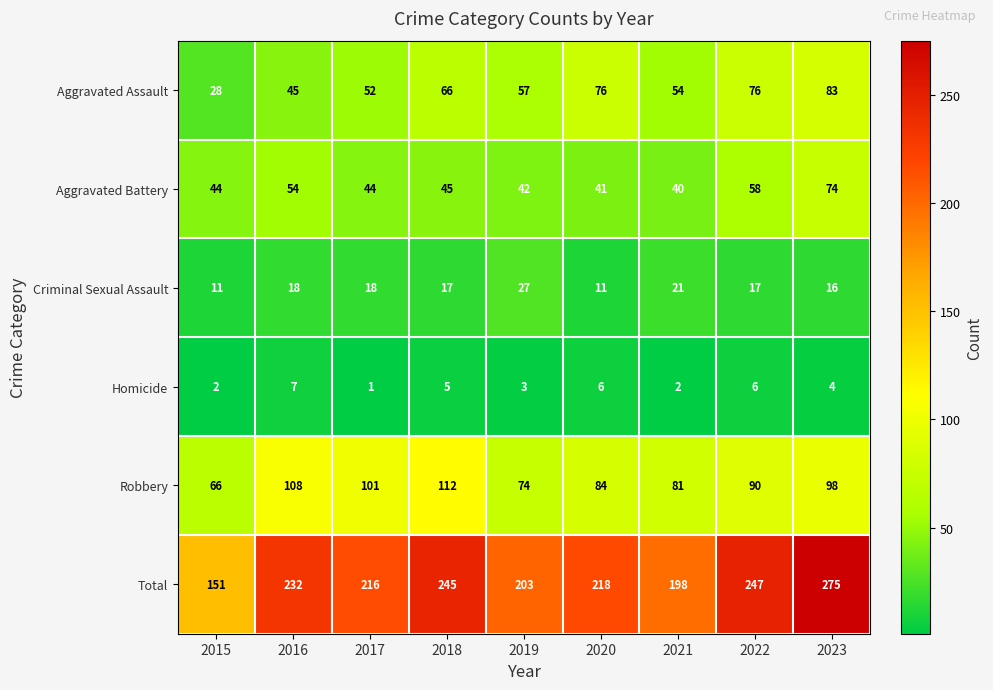

What is the total value across all series at 2018?

490